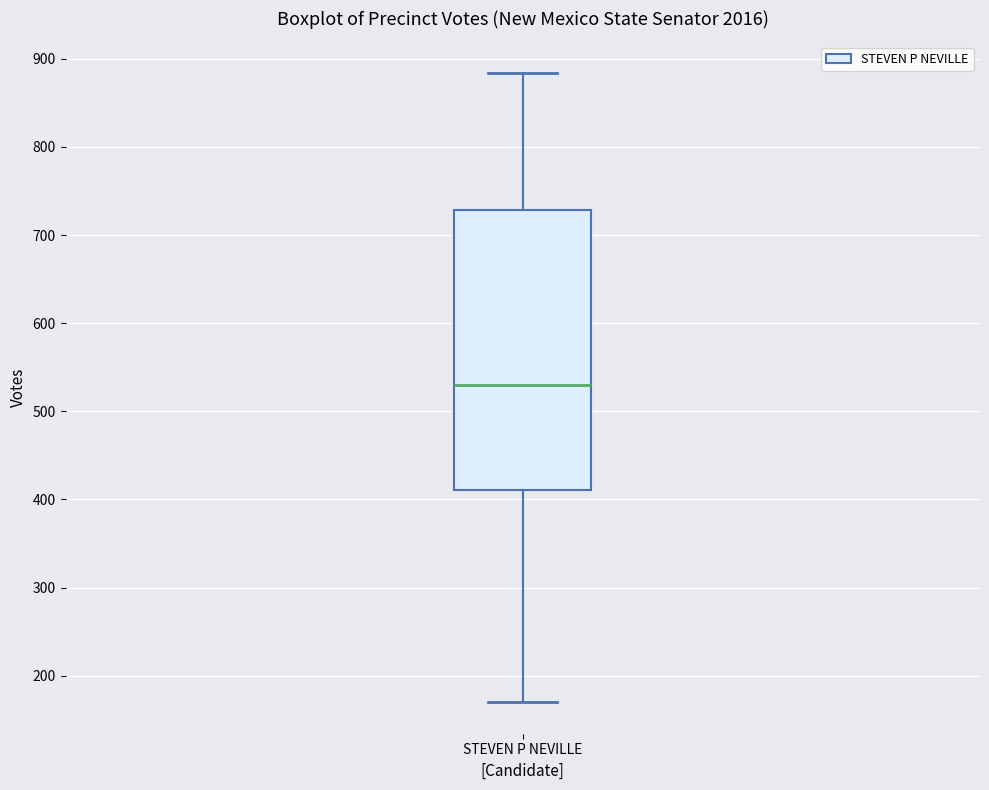

Read this box plot against the y-axis: the position of the median line, the range covered by the box, and the ends of both whiskers. The values are not printed on the chart, so give them approximately, as read against the axis.

median 530, box 410 to 730, whiskers 170 to 880